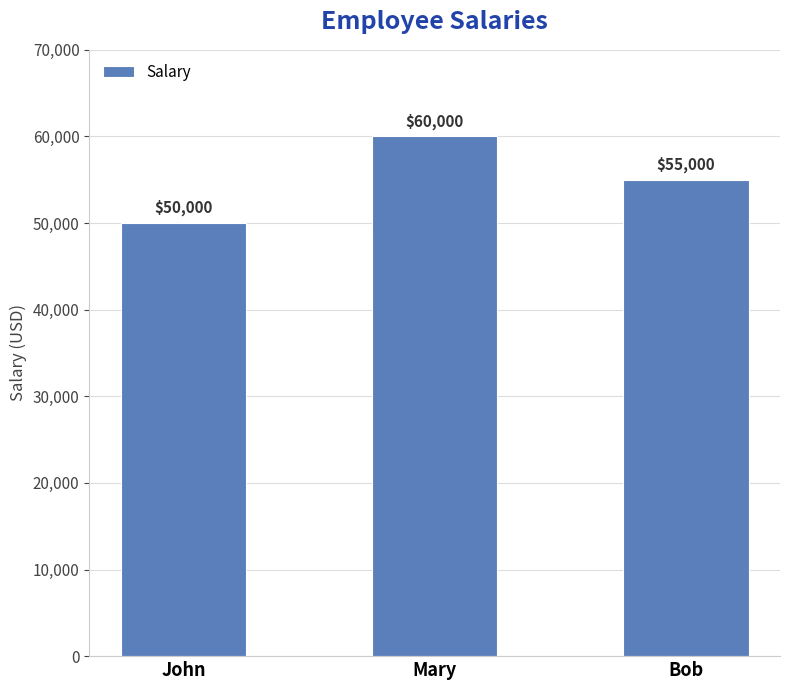

What is the greatest value displayed?

60000